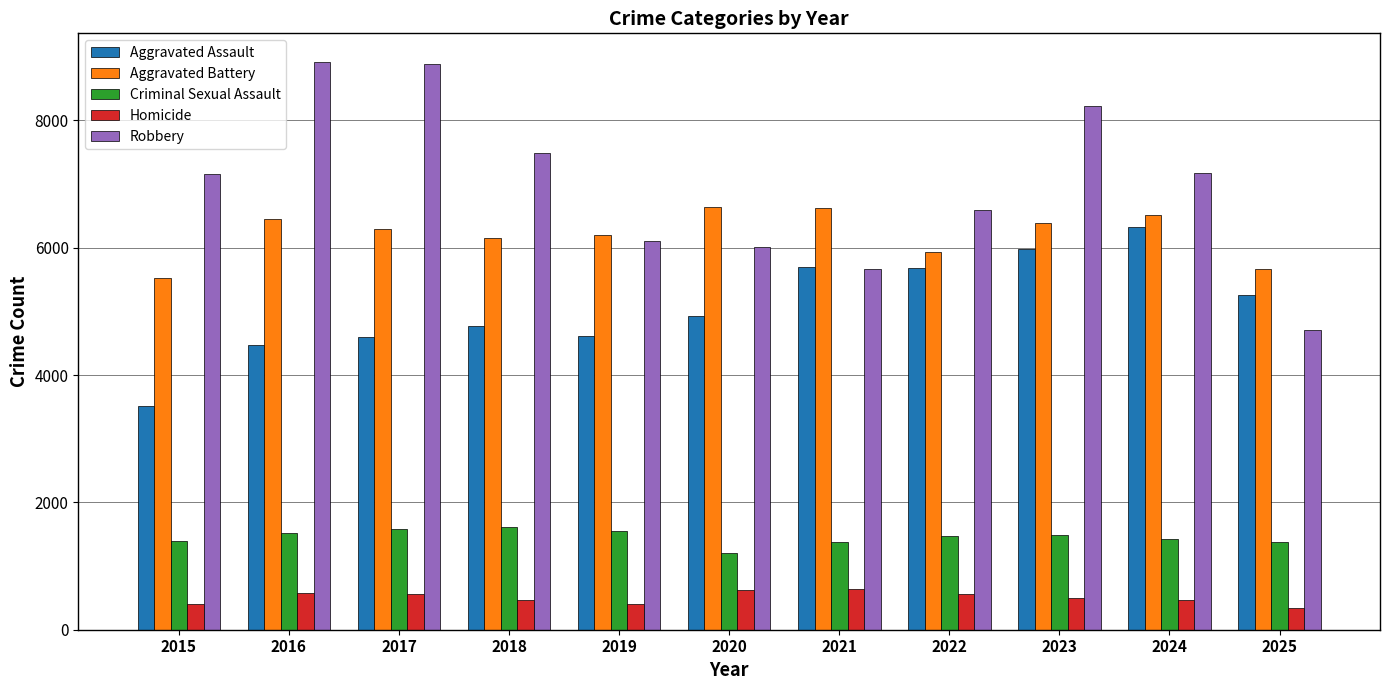

How many groups of bars are there?

11